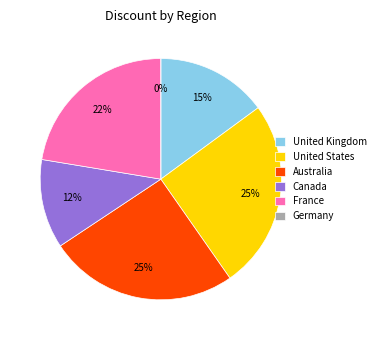

The France (Silver) slice represents 21% of the pie. True or false?

False